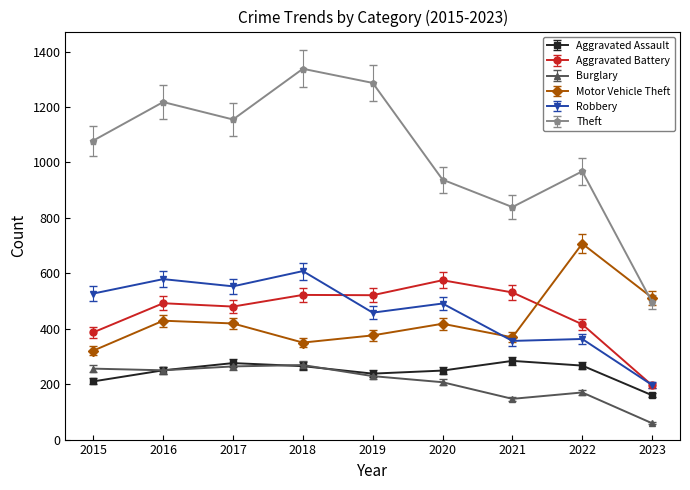

What is the difference between the maximum and second lowest values in the Robbery series?

252